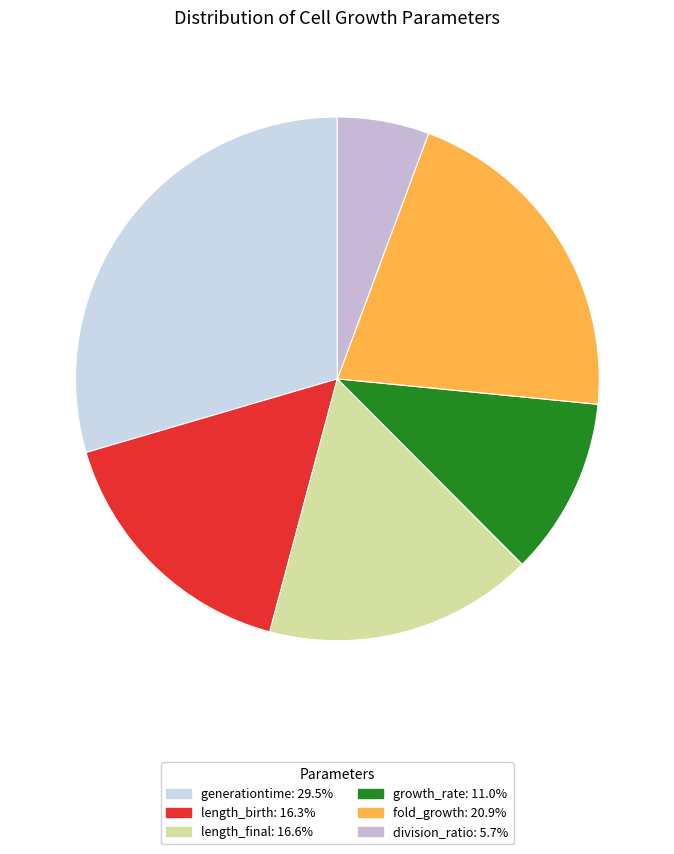

Rank the categories by value from lowest to highest.

division_ratio, growth_rate, length_birth, length_final, fold_growth, generationtime